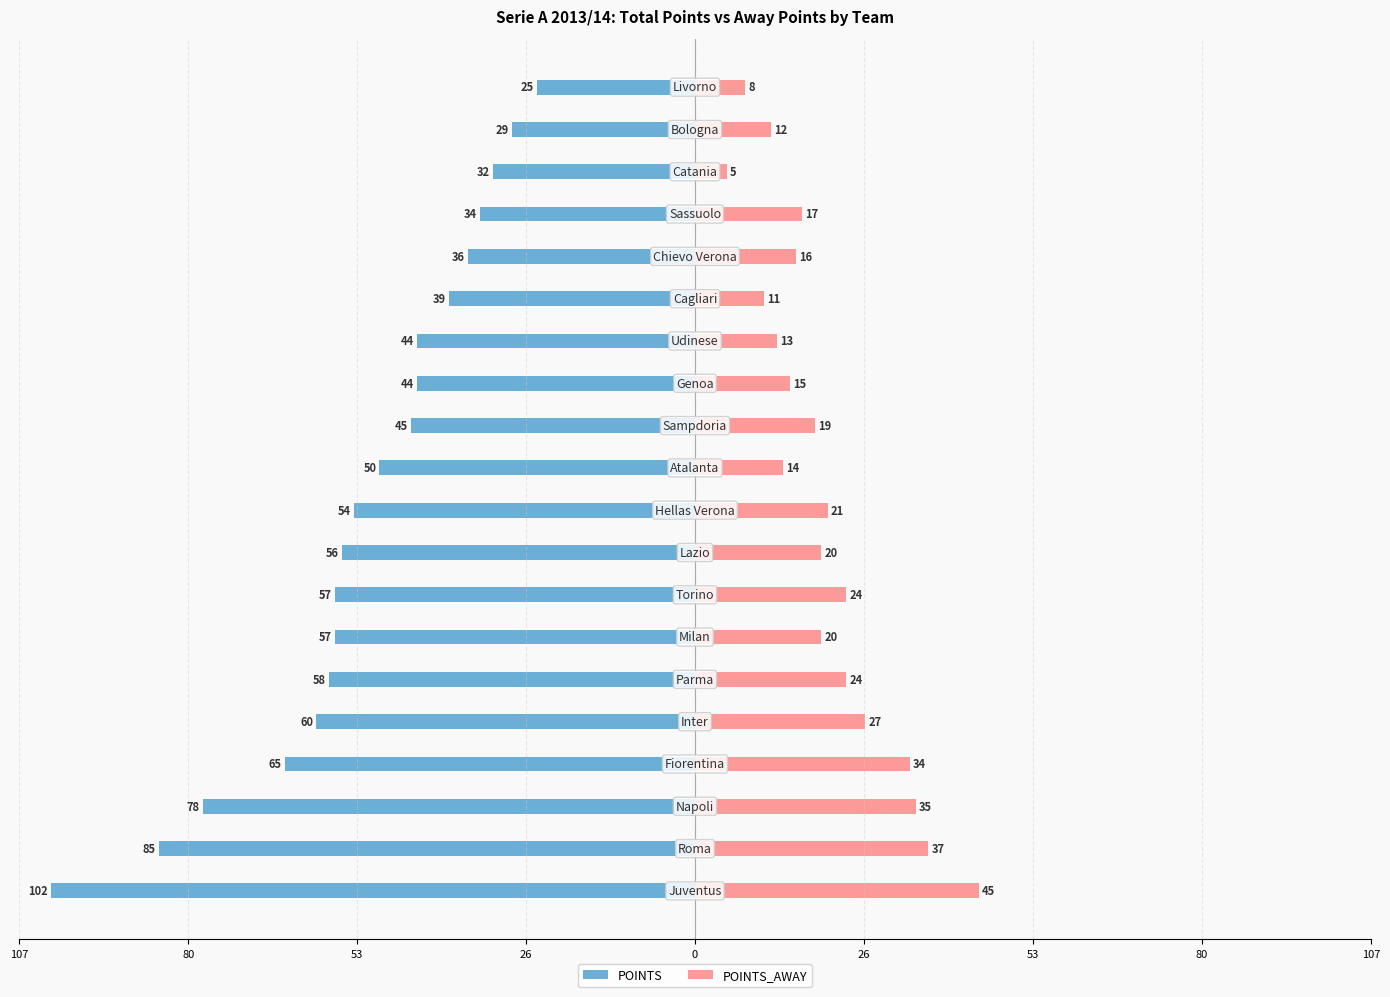

The POINTS series shows -51 at 18. True or false?

False